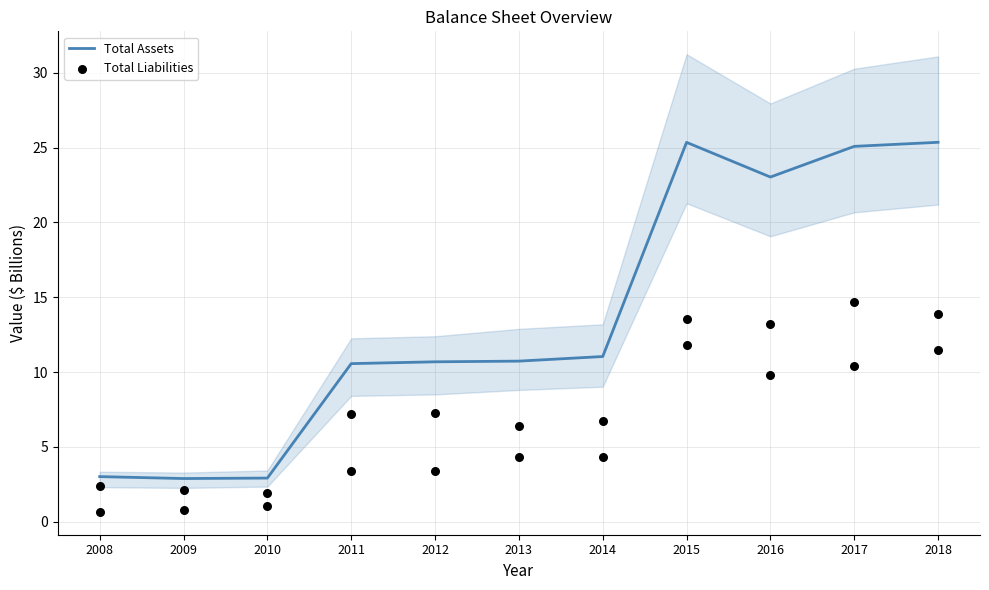

Which series reaches the maximum Y coordinate?

Total Assets